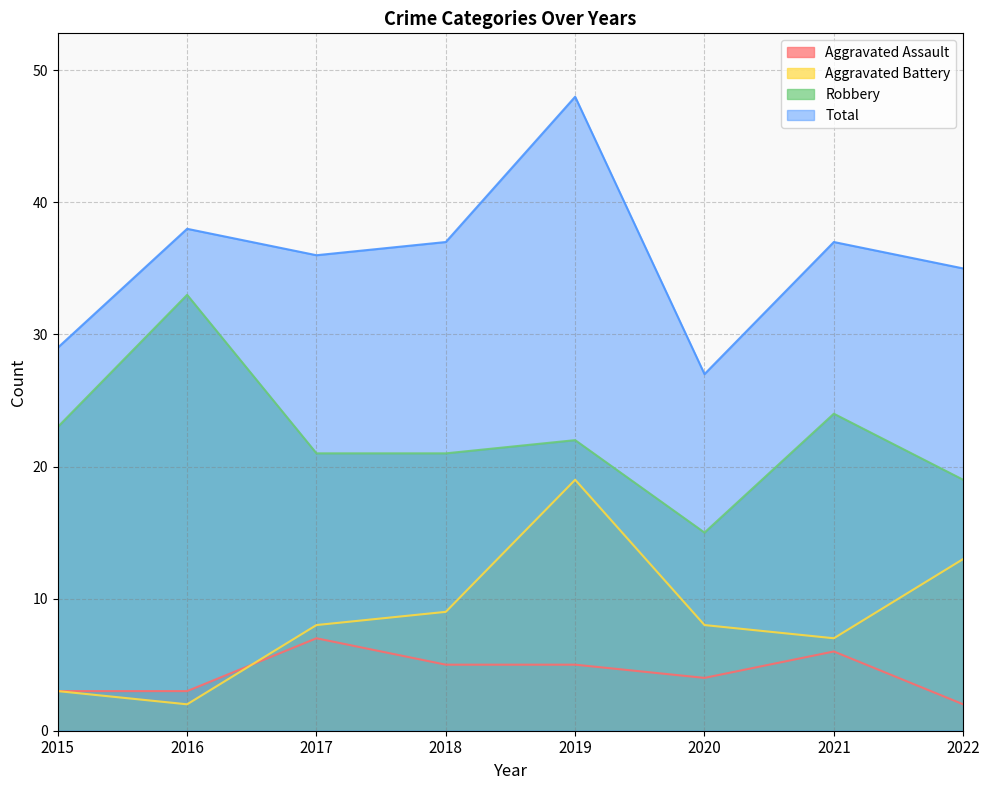

Which series has the largest total across all categories?

Total